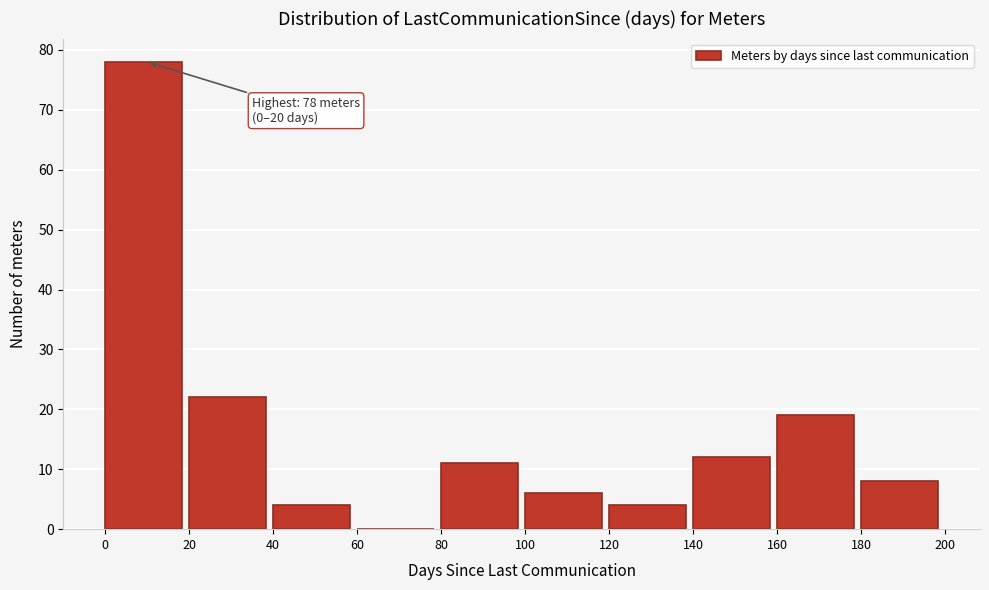

Which range on the x-axis has the tallest bar?

0 to 20